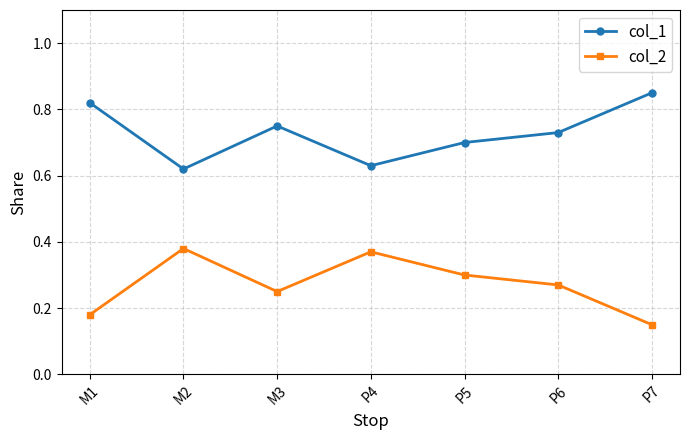

At which label does col_1 reach its peak?

P7